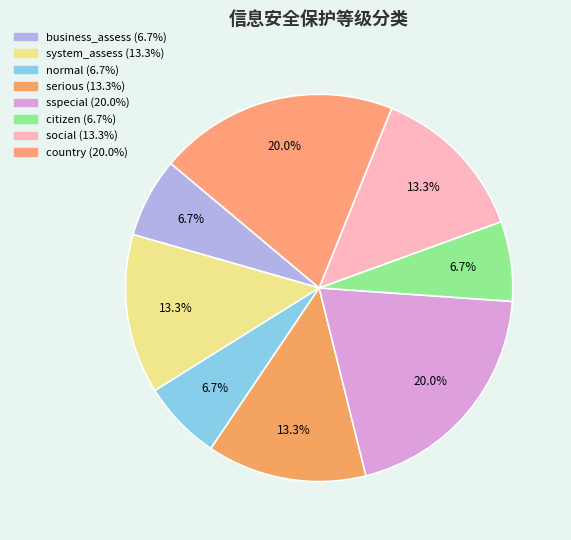

Does citizen represent more than half of the total?

No